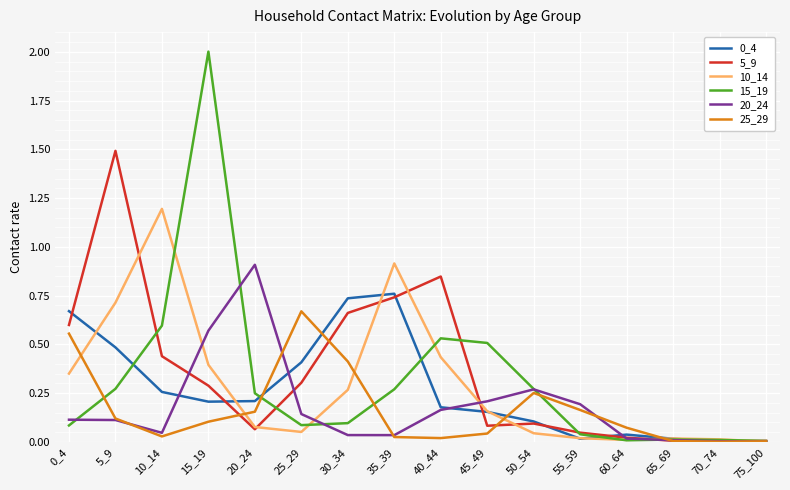

What is the maximum value for 20_24?

0.9